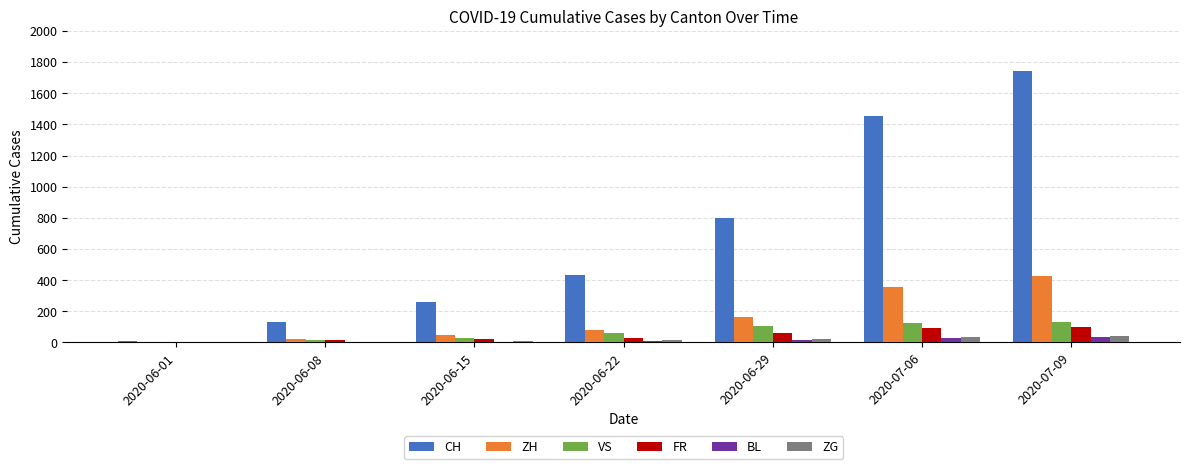

What is the greatest value displayed?

1742